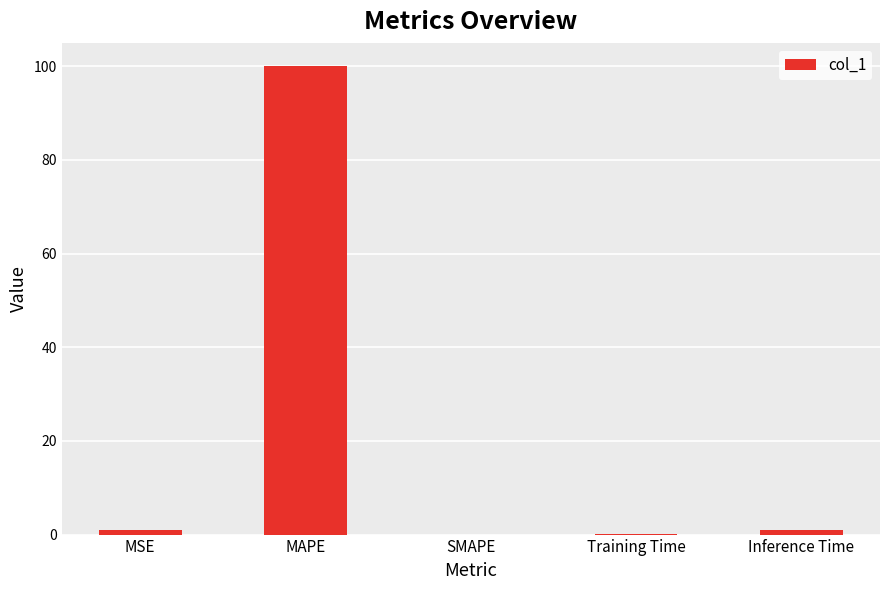

True or false: the data shows 0.0 at Training Time.

True